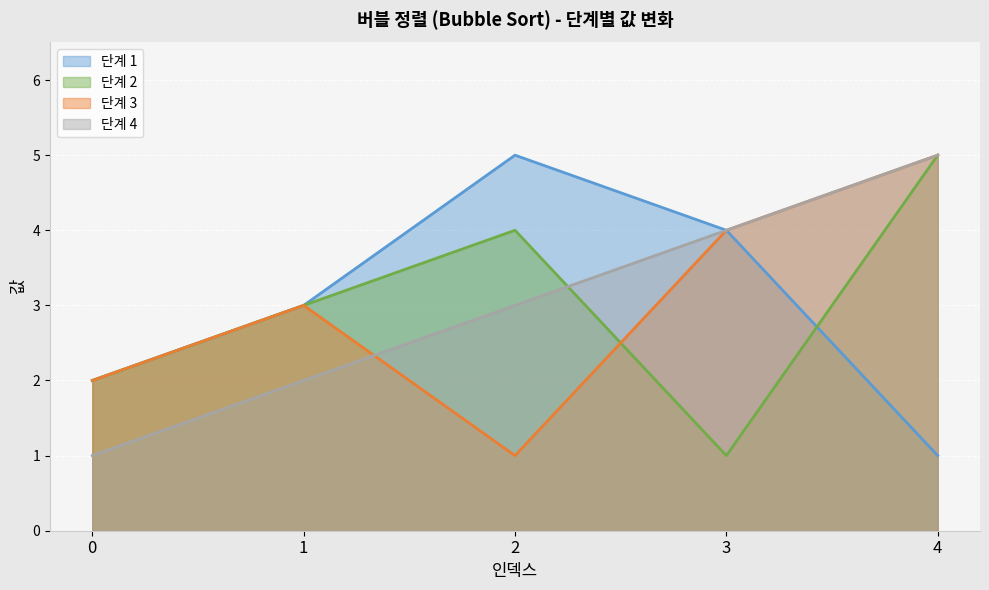

Between 0 and 2, which series saw the biggest shift?

단계 1